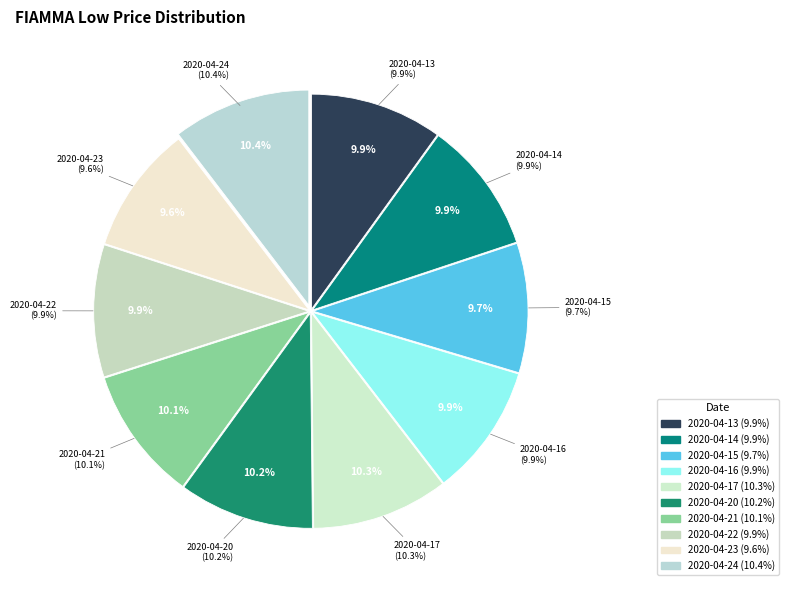

To the nearest percent, what portion does 2020-04-15 represent?

10%